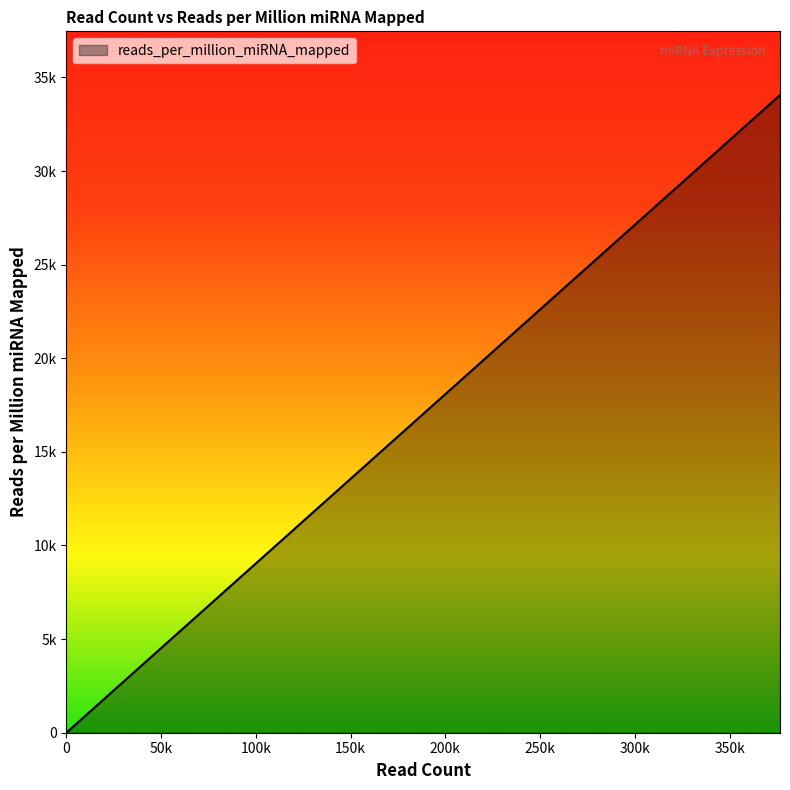

The value at hsa-mir-1-1 is 2425.2. True or false?

False